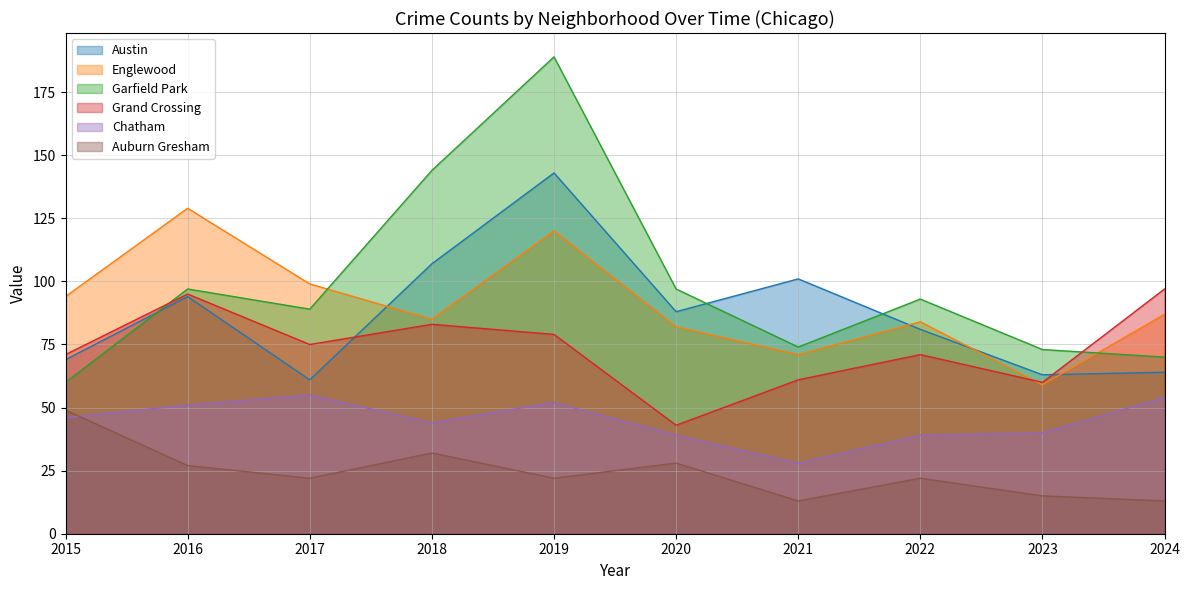

True or false: Auburn Gresham and Garfield Park intersect in this chart.

False